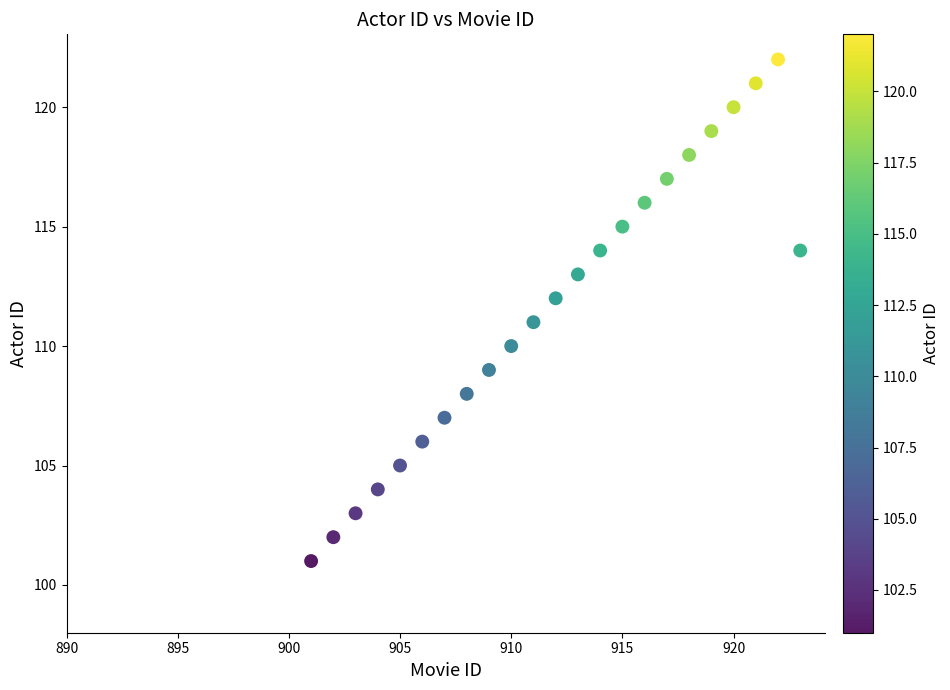

What is the range of Y values (max minus min)?

21